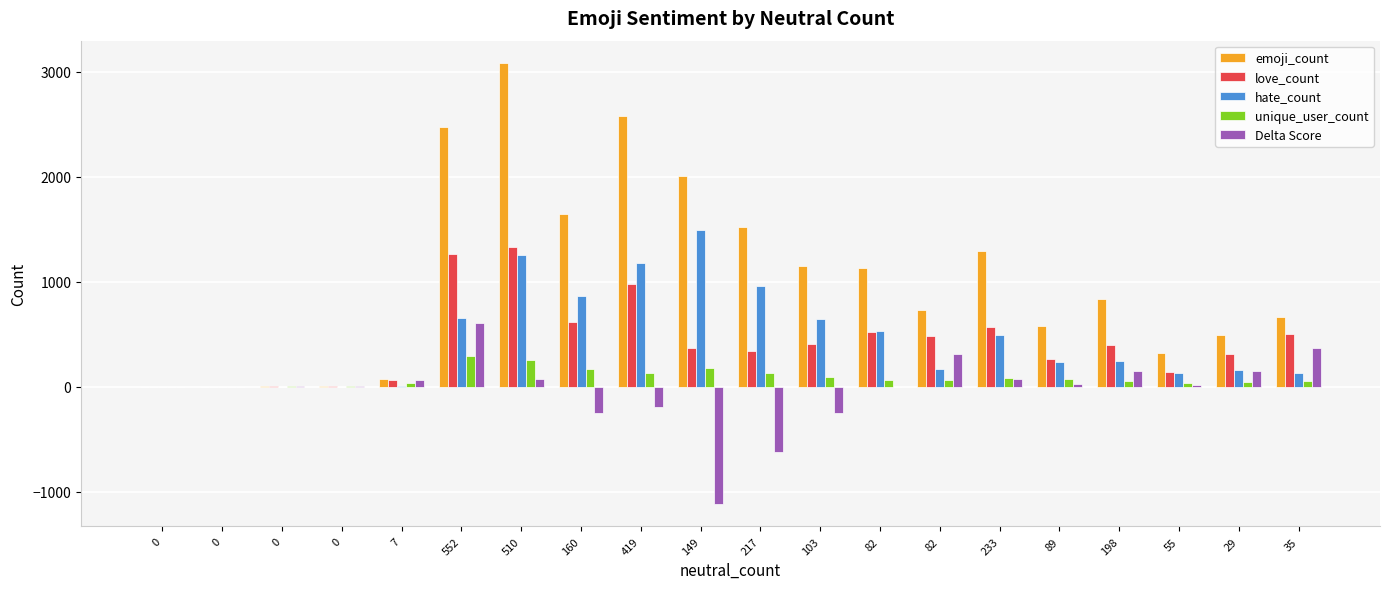

How many data points does each series have?

20